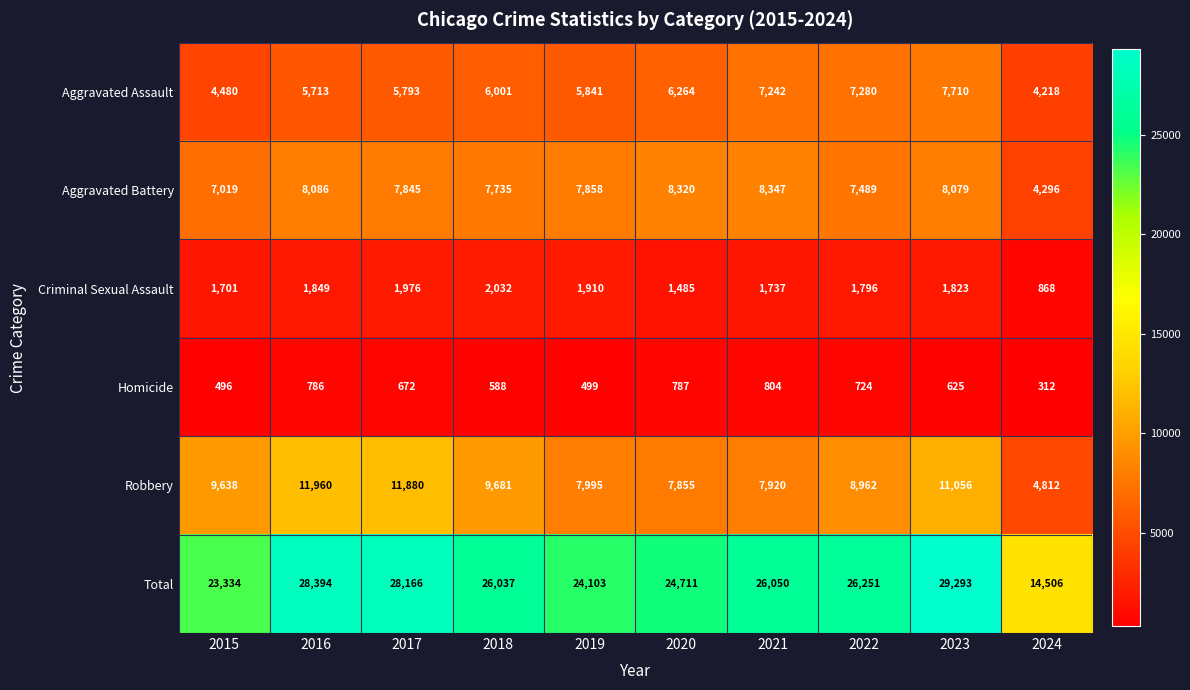

How many series are shown in this chart?

6